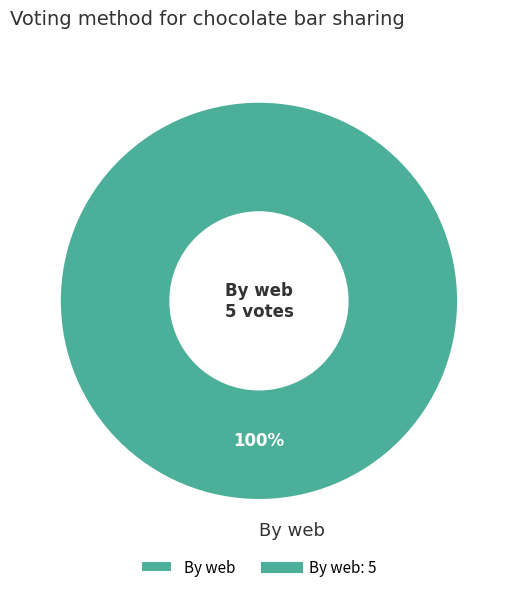

Which category accounts for the majority?

By web